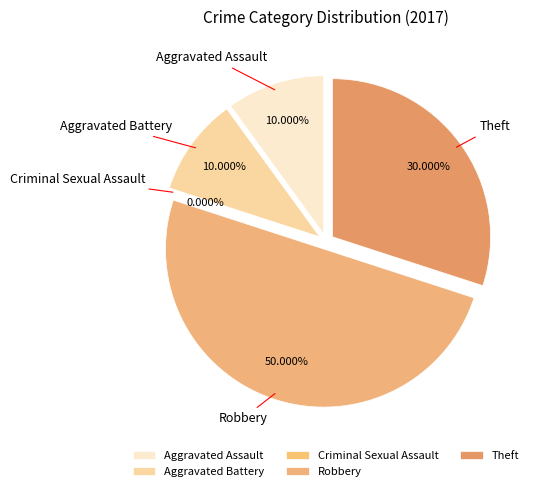

Rank the categories by value from lowest to highest.

Criminal Sexual Assault, Aggravated Assault, Aggravated Battery, Theft, Robbery